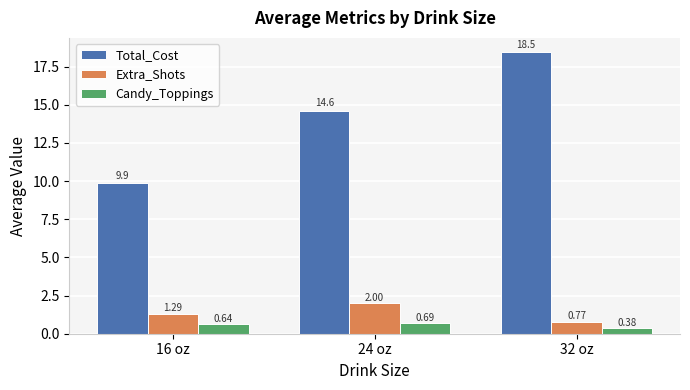

Which label corresponds to the smallest value in the chart?

32 oz